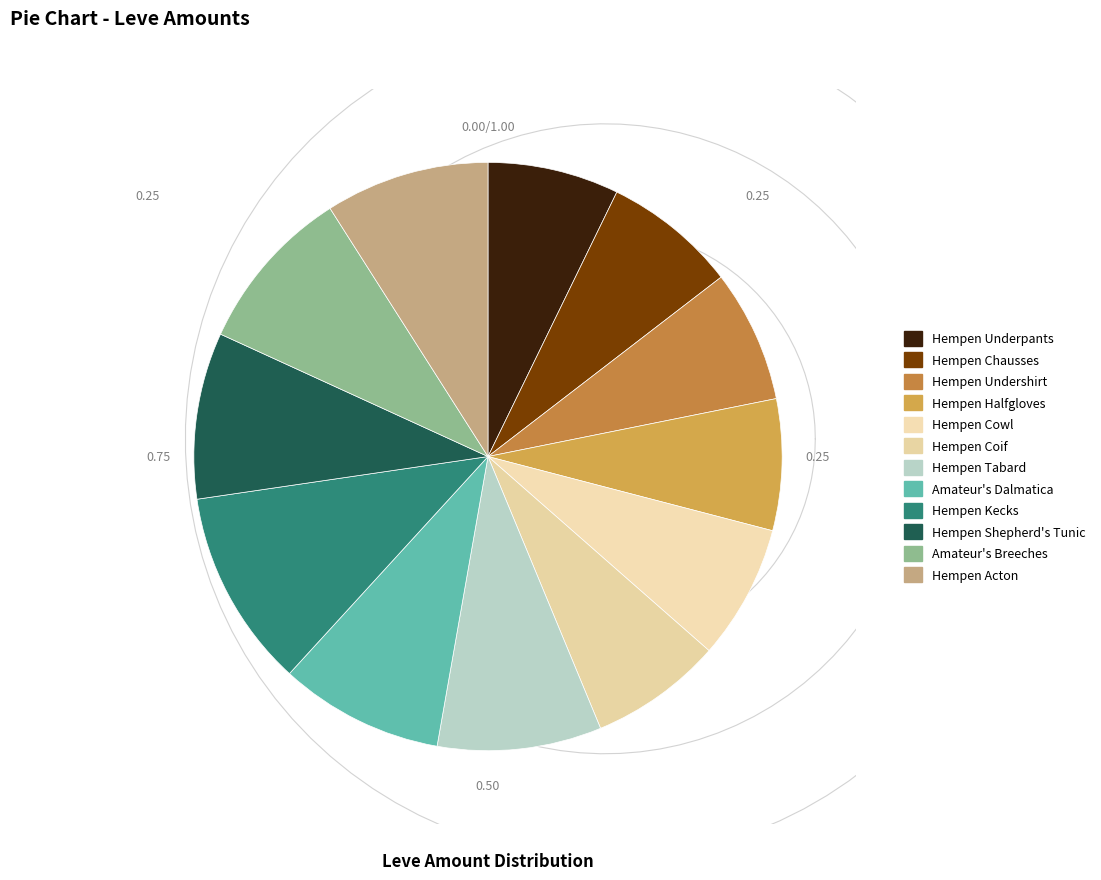

Approximately how many times larger is the value at Hempen Coif compared to Amateur's Dalmatica?

0.8